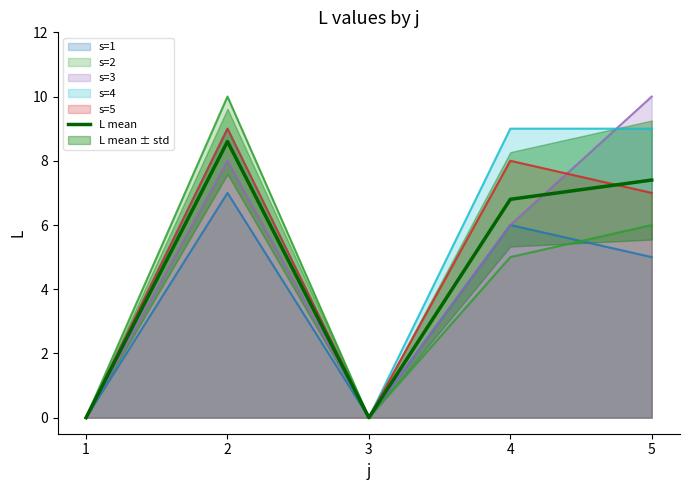

Is it true that the value at 2 is 8.6?

True